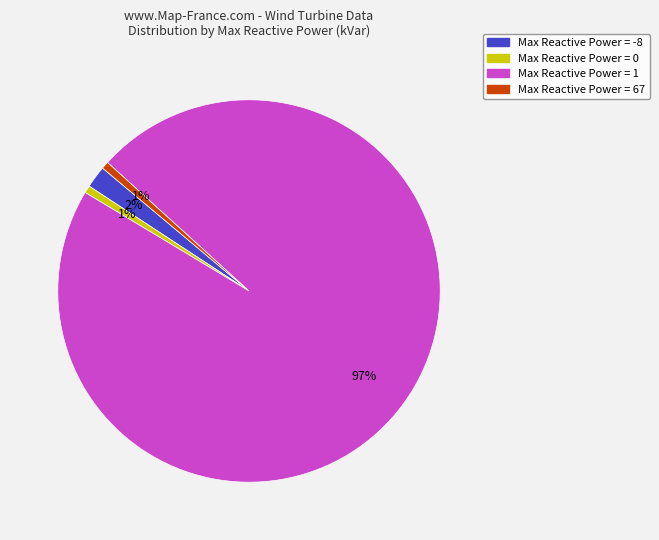

To the nearest percent, what is the average slice percentage?

25%